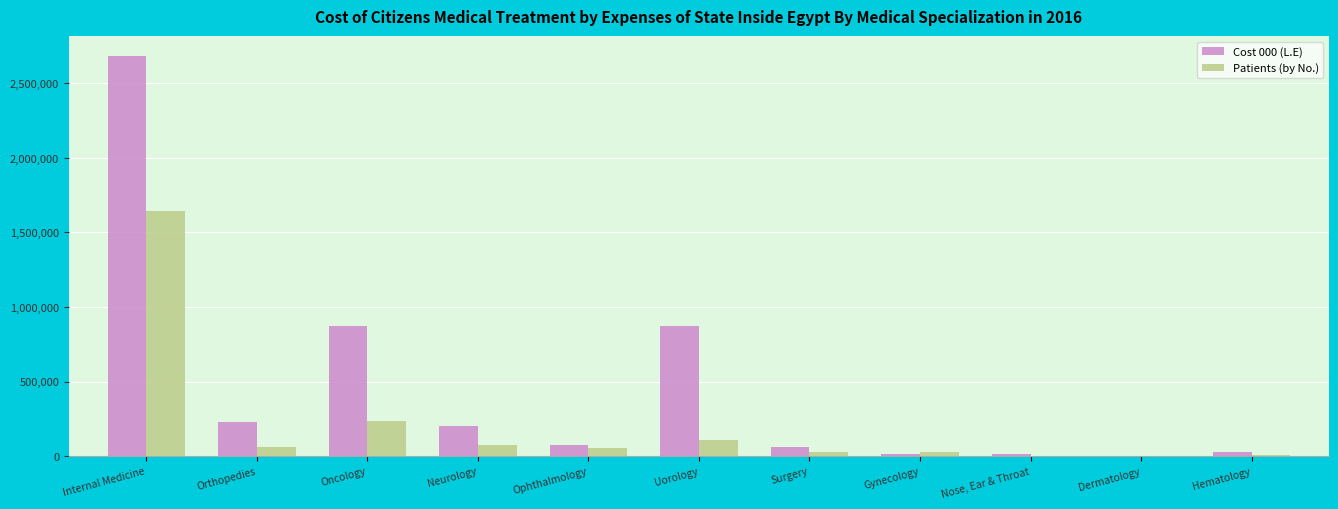

At which label does Cost 000 (L.E) reach its peak?

Internal Medicine